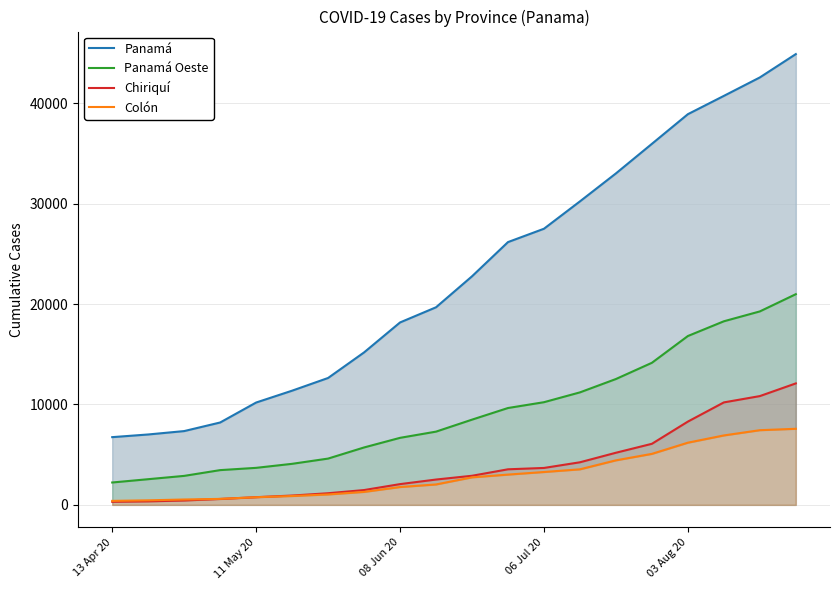

Which series has the largest total across all categories?

Panamá